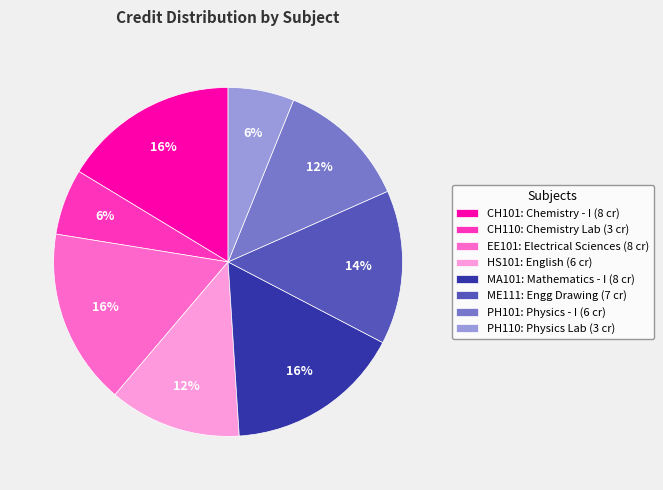

To the nearest percent, what is the difference between the CH110 and ME111 slice percentages?

8%